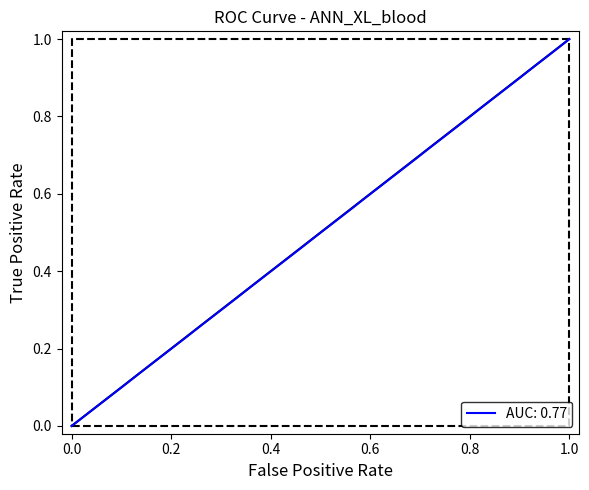

Does the chart have visible grid lines?

No